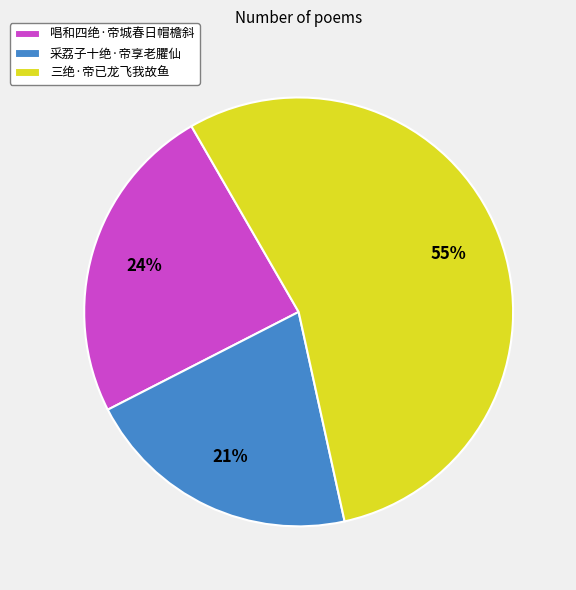

Is it true that 采荔子十绝·帝享老臞仙 is 21% of the pie?

True